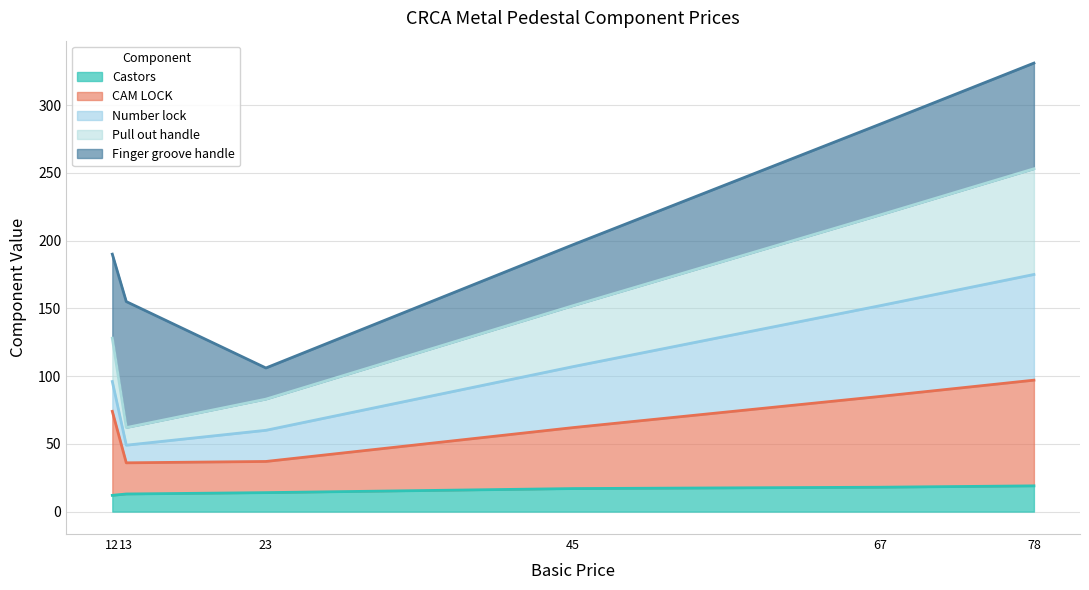

At which category is the sum across all series the highest?

78